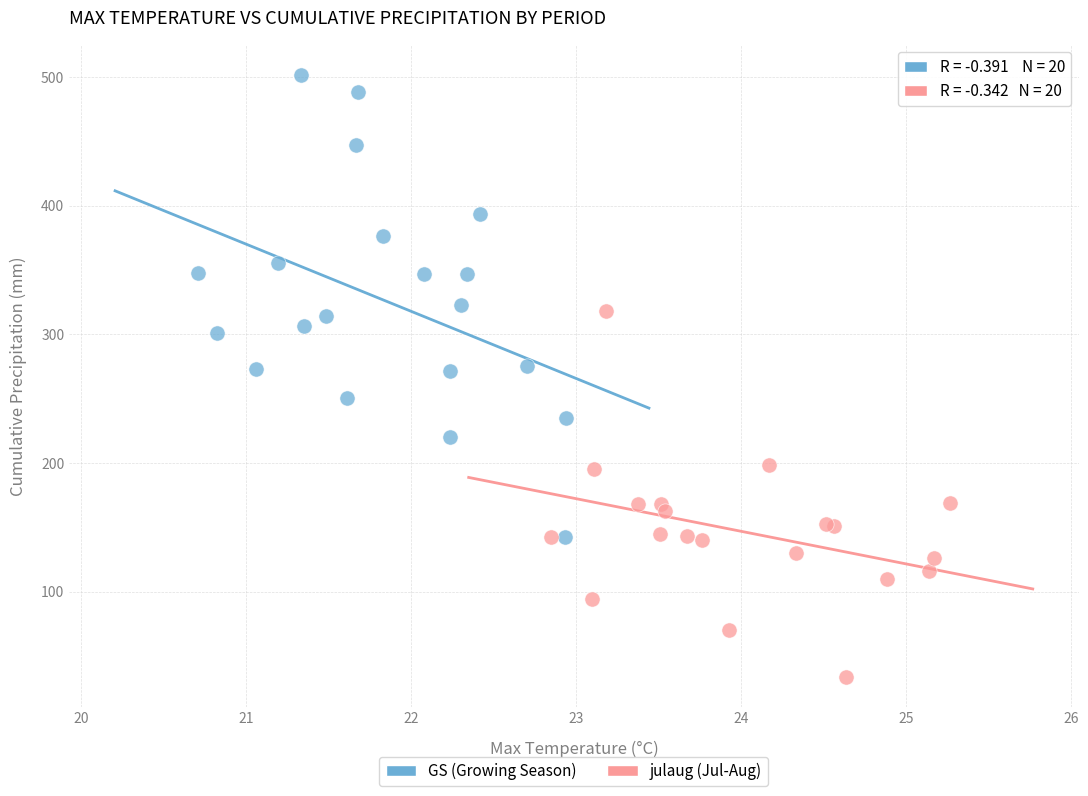

Which series reaches the maximum Y coordinate?

GS (Growing Season)